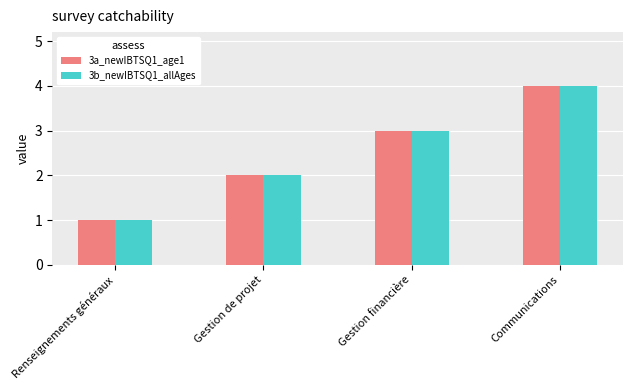

What is the total value across all series at Gestion de projet?

4